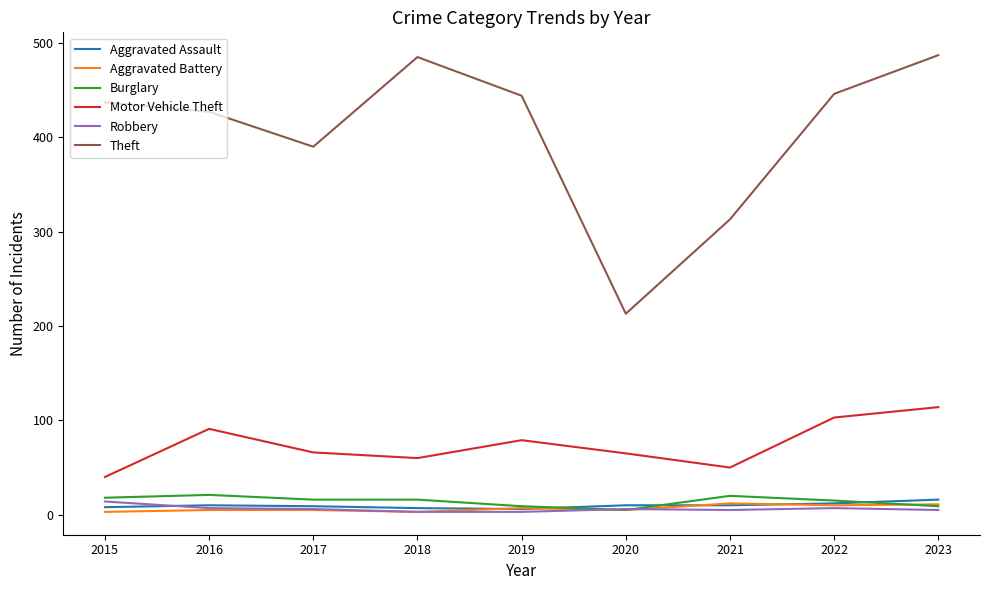

Count the Aggravated Battery values in the range 5 to 10.

5